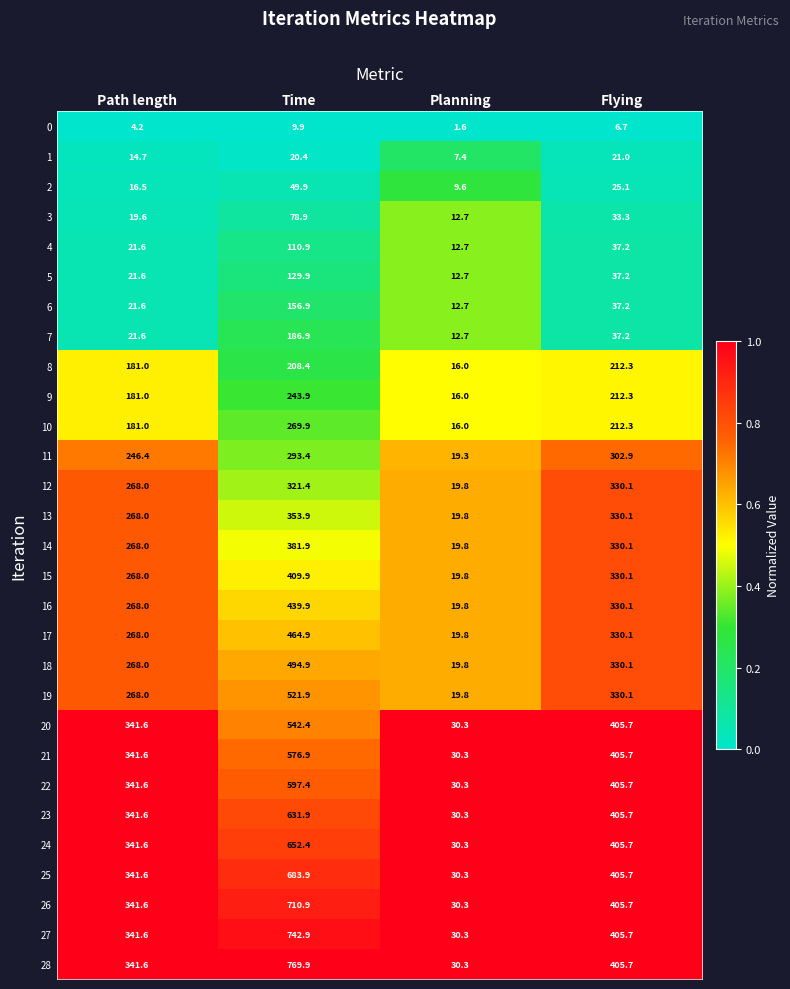

Rank the categories by 18 value from highest to lowest.

Time, Flying, Path length, Planning